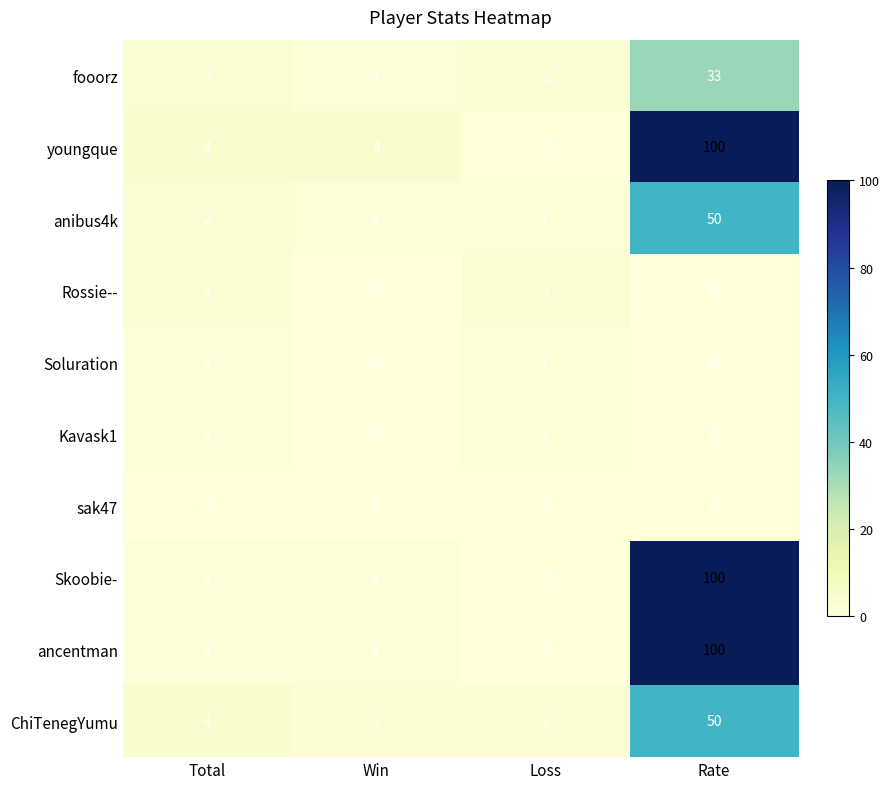

True or false: Rossie-- has a value of 2 at Total.

False